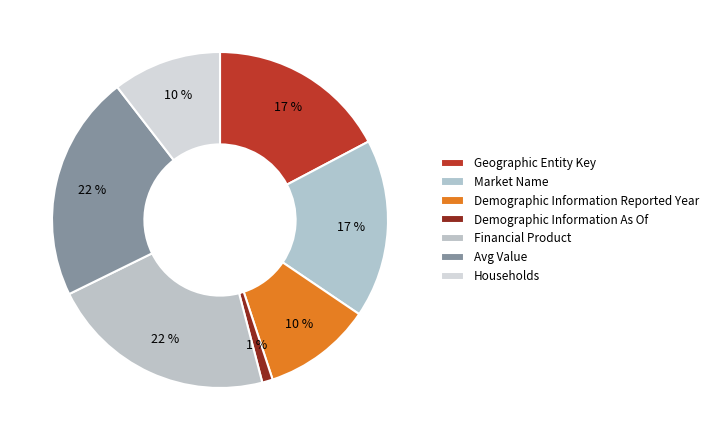

Do Demographic Information Reported Year and Market Name together represent more than half of the pie?

No